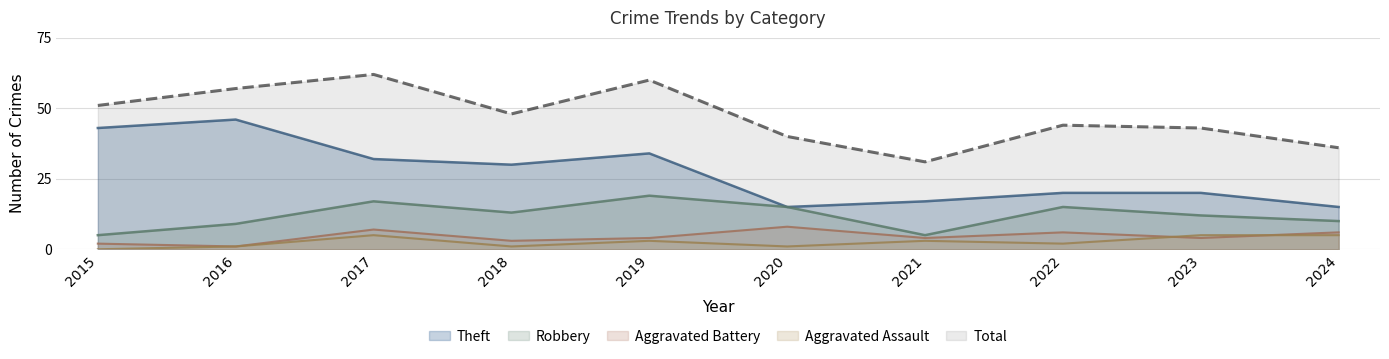

The value of Total at 2015 is 16. True or false?

False